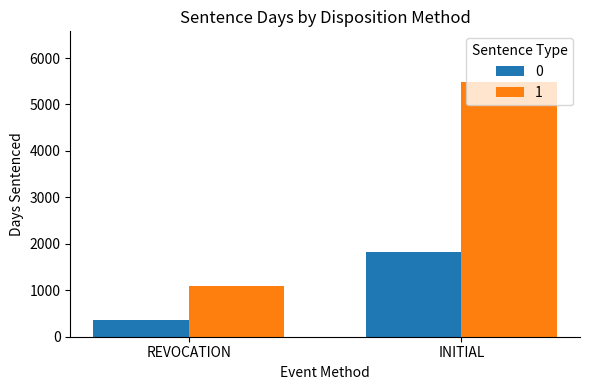

How many groups of bars are there?

2